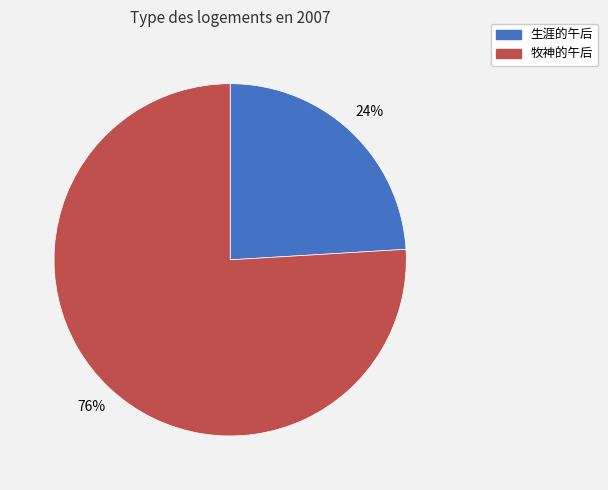

Which category has the smallest portion of the pie?

生涯的午后